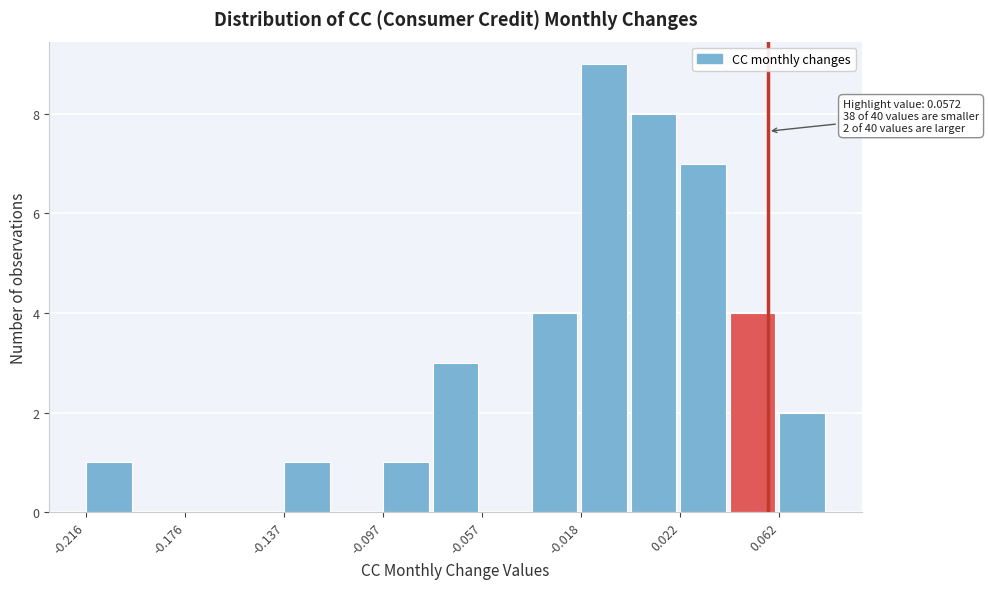

Around what value on the x-axis is the tallest bar? Give the approximate position of its centre, as read against the axis.

-0.010